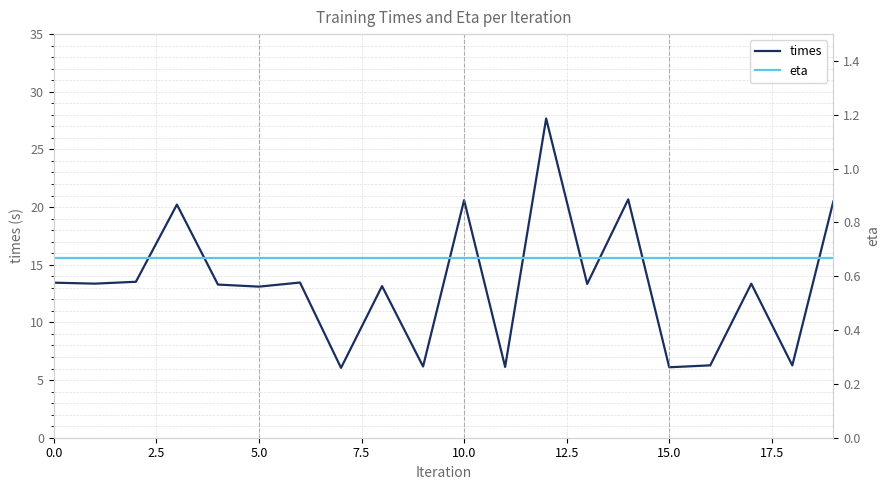

Read the eta value at 18.

0.7